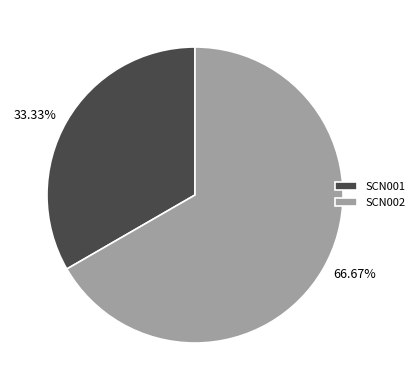

What percentage is the SCN001 slice, to the nearest percent?

33%